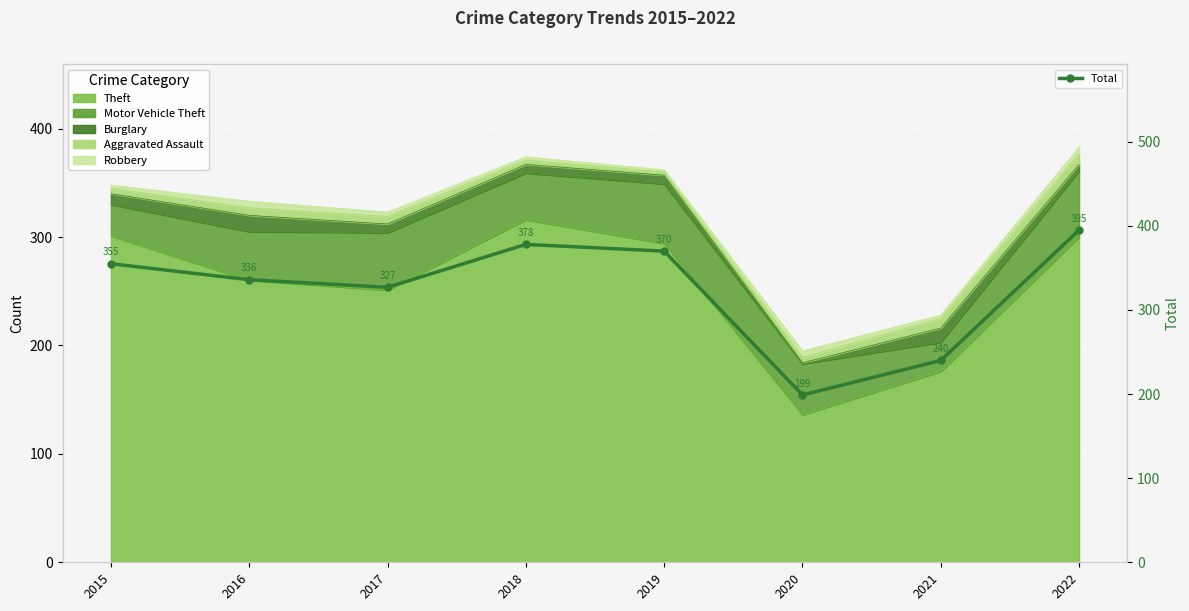

The value at 2015 is 248. True or false?

False